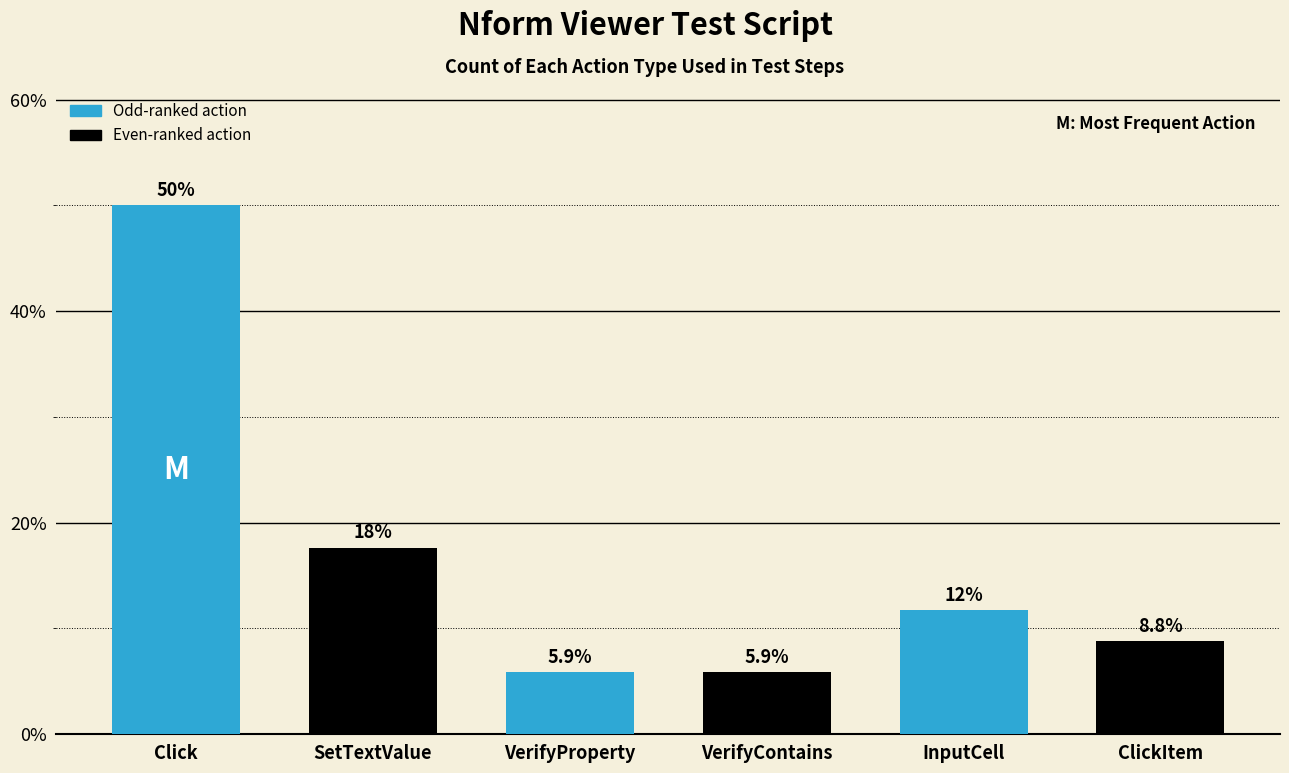

What is the greatest value displayed?

50.0